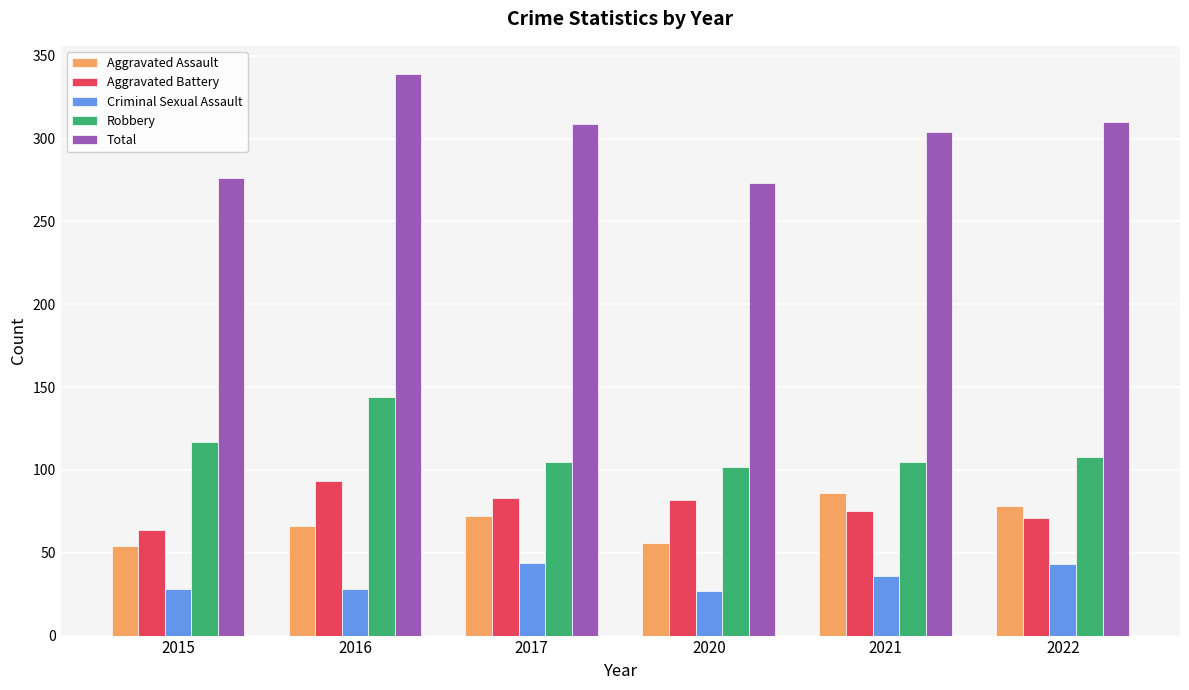

What is the value of the Aggravated Battery bar at the 5th from the left?

75